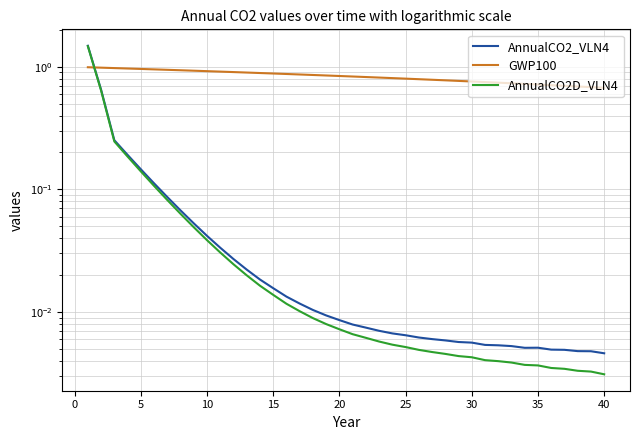

The AnnualCO2D_VLN4 series shows 0.0 at 36. True or false?

False